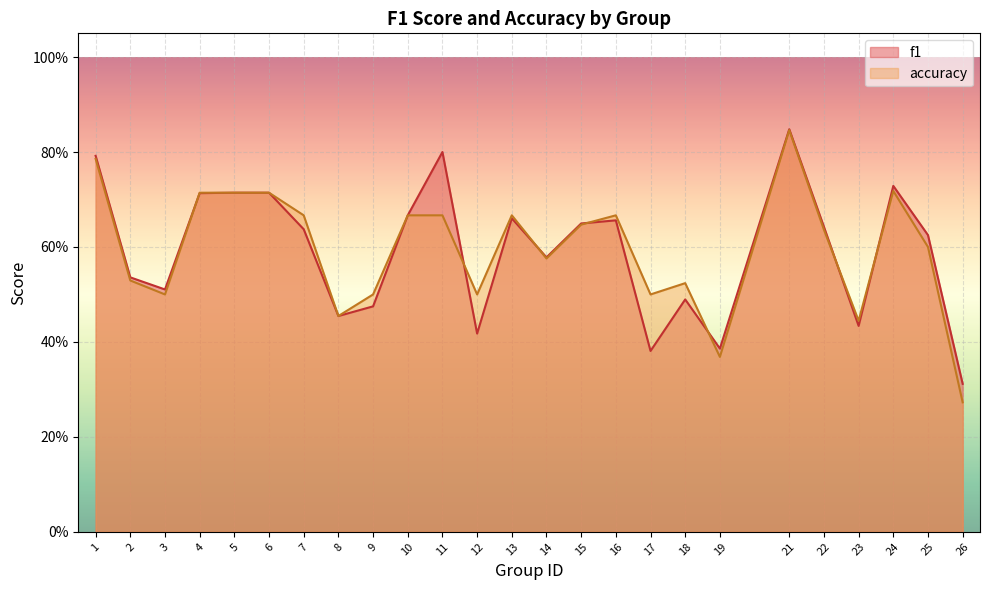

Which series ends up on top after the final intersection of accuracy and f1?

f1